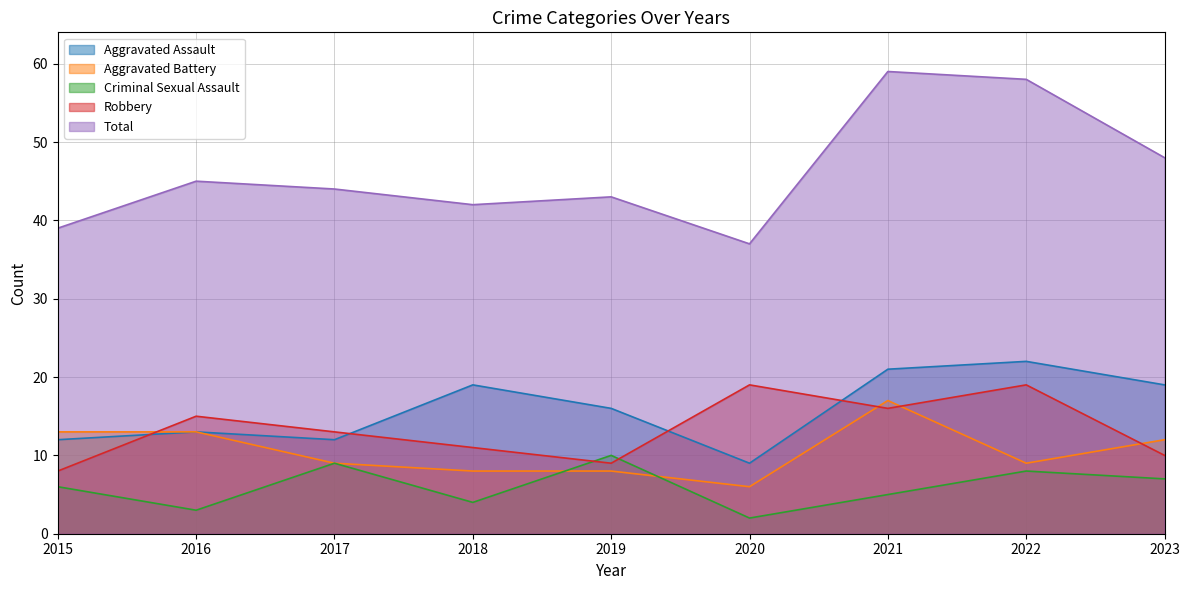

Is it true that Criminal Sexual Assault equals 10 at 2019?

True